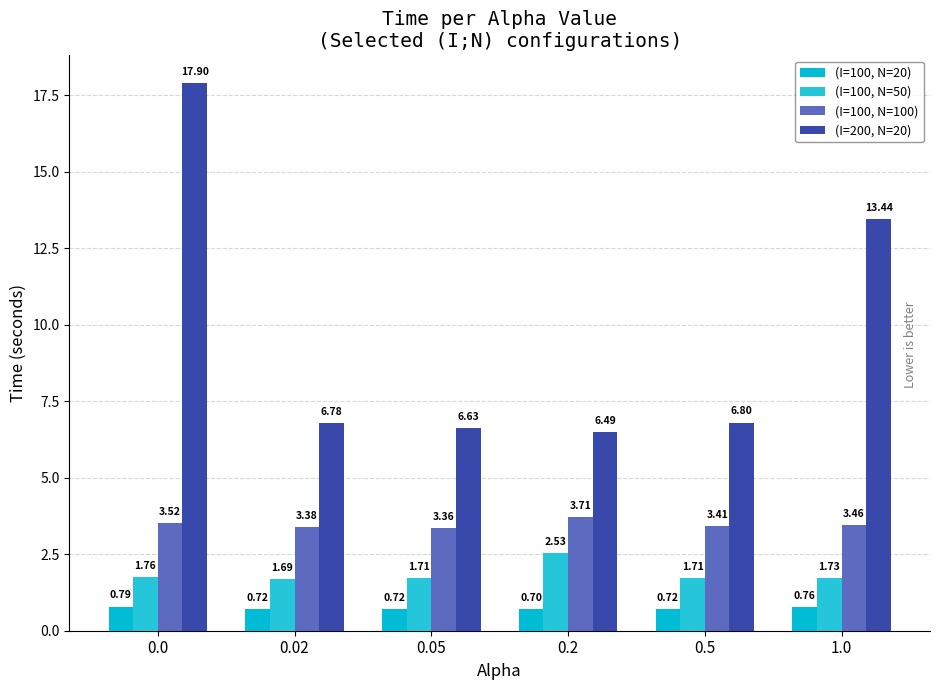

Which series has the largest total across all categories?

(I=200, N=20)